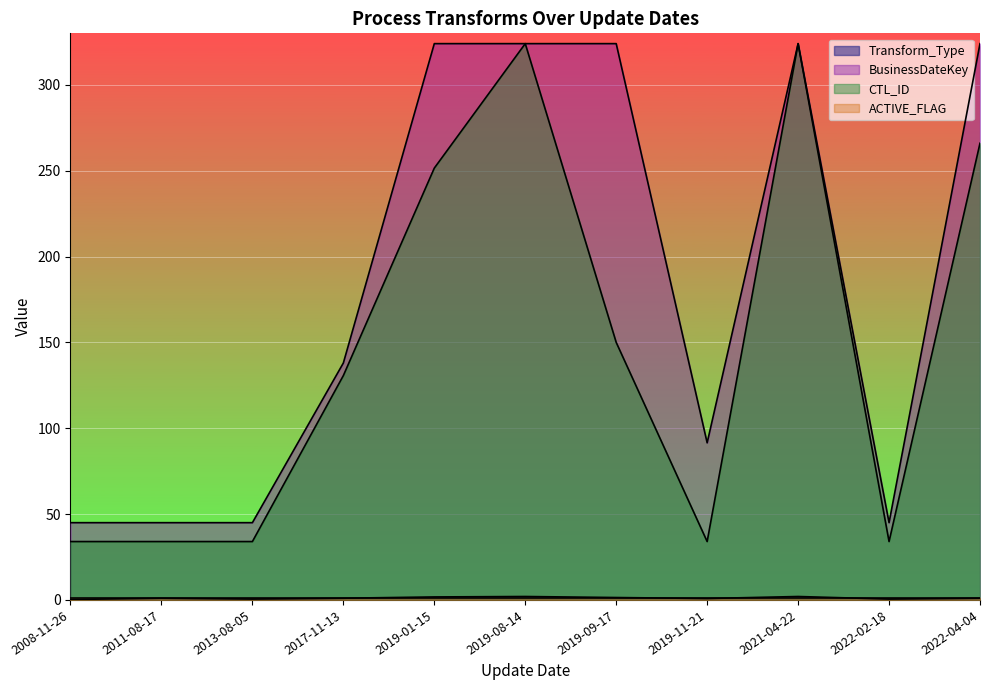

Which series has the largest range (max minus min)?

CTL_ID